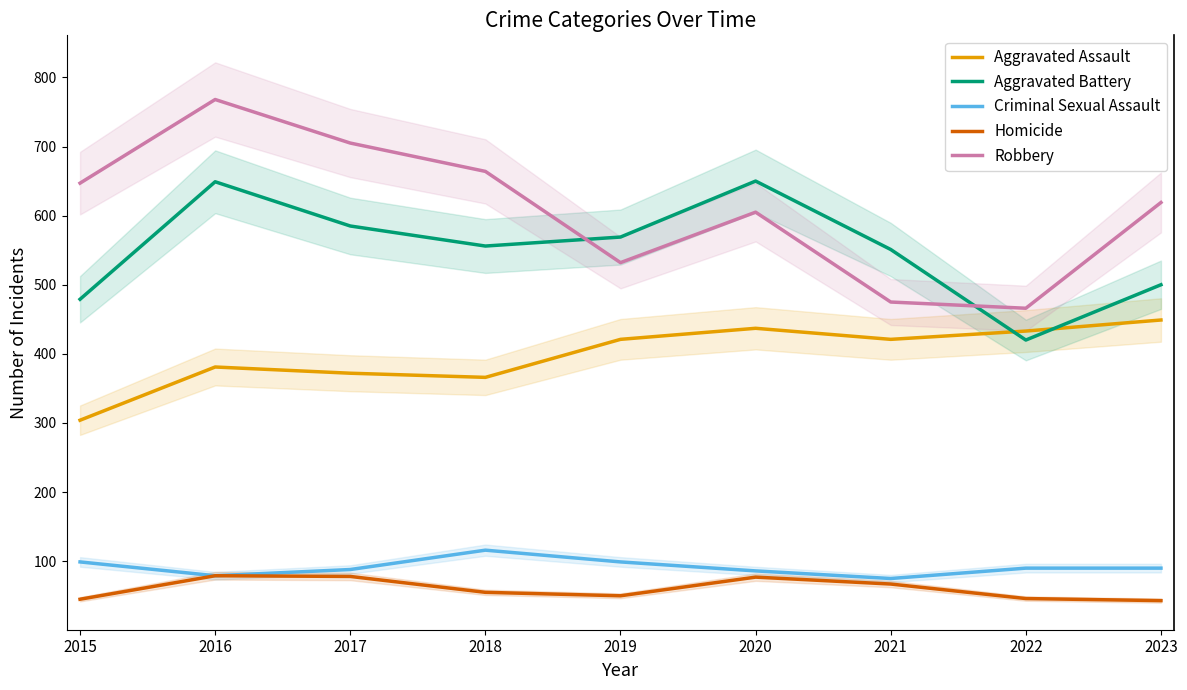

True or false: Robbery and Homicide cross at least once.

False